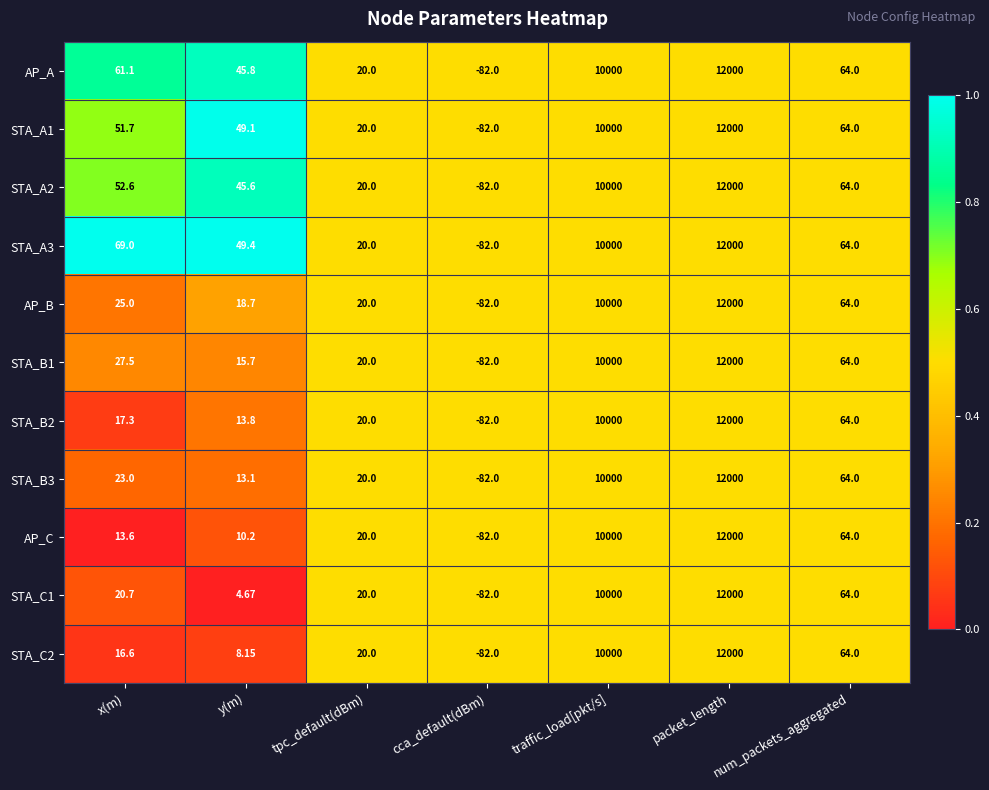

What is the total value across all series at cca_default(dBm)?

-902.0